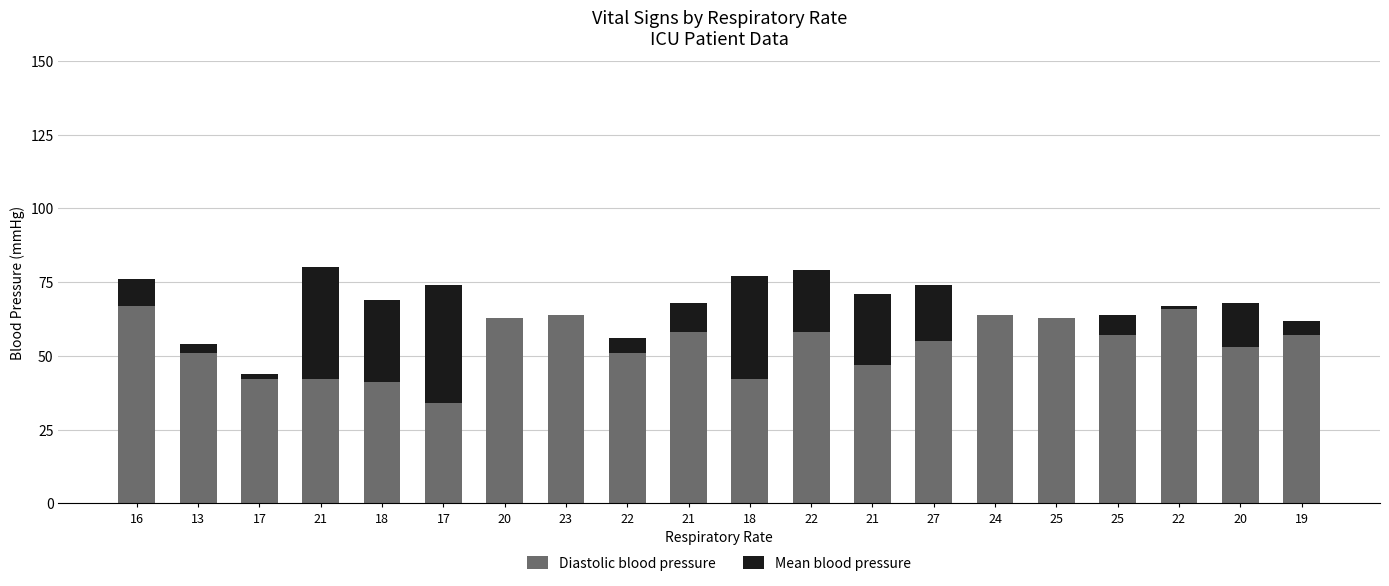

Which category has the highest value in the Diastolic blood pressure series?

16